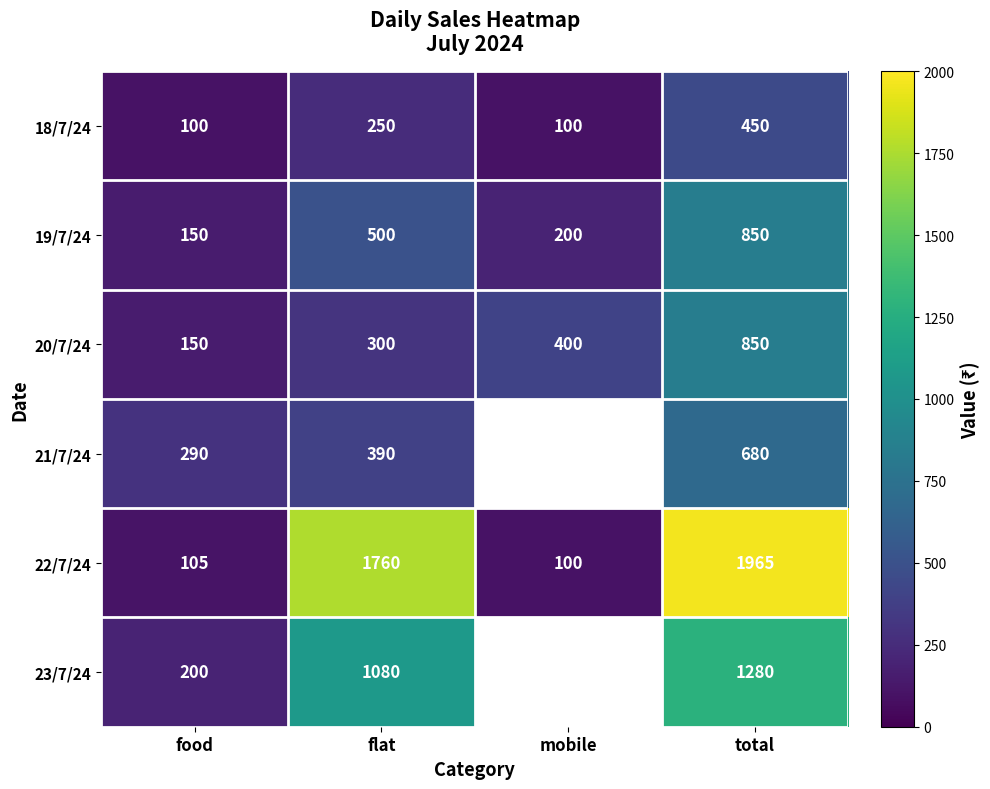

List the labels in order of 22/7/24 value, smallest first.

mobile, food, flat, total